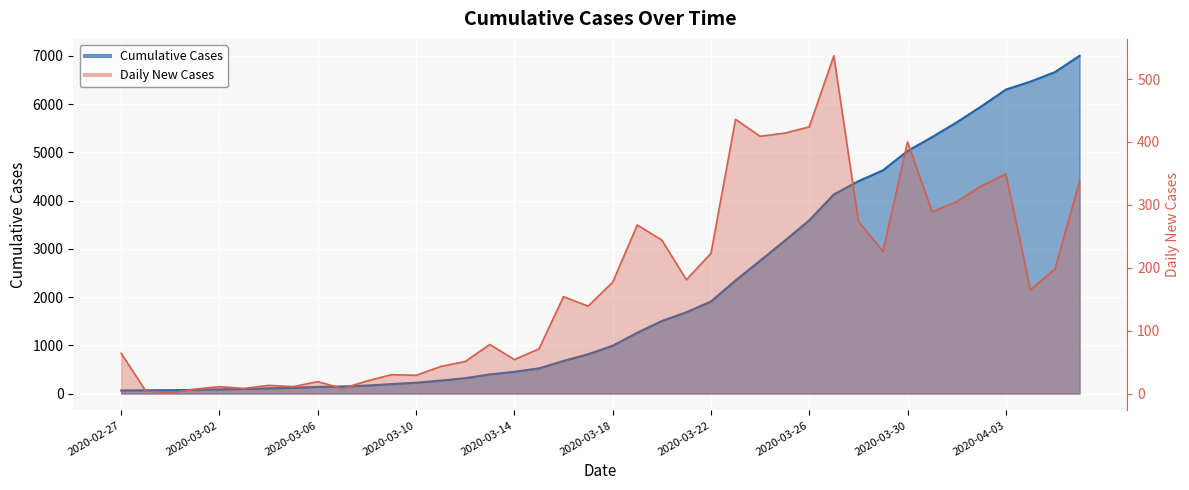

Which category has the highest value across all series?

2020-04-06